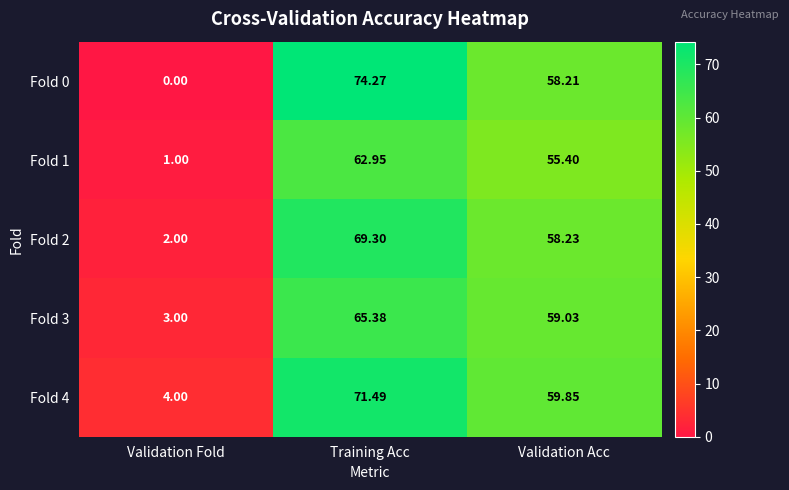

At how many categories does at least one series exceed 16?

2